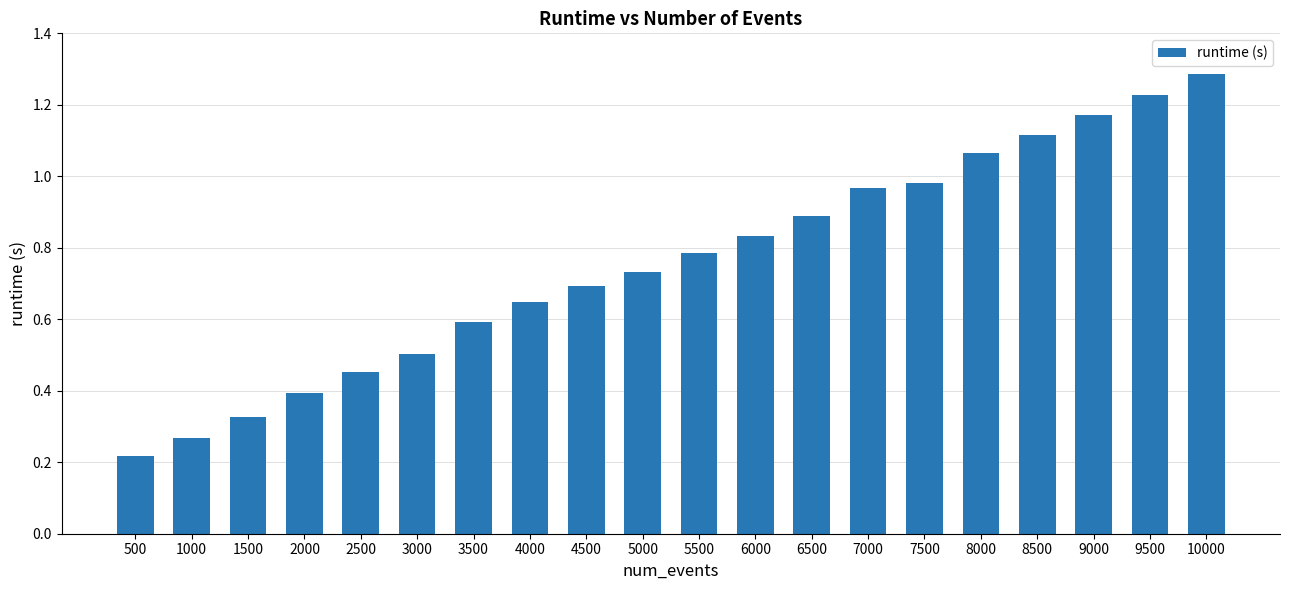

What is the value of the 4th bar from the left?

0.4